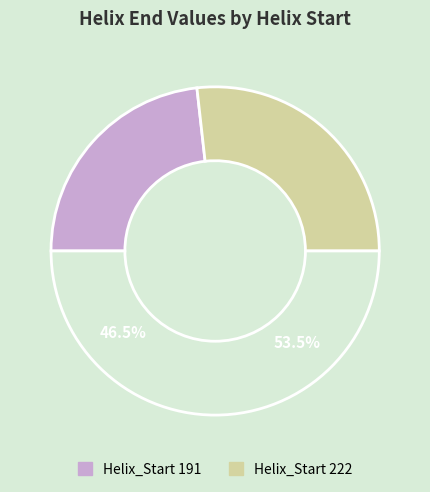

Which slice is the smallest?

191